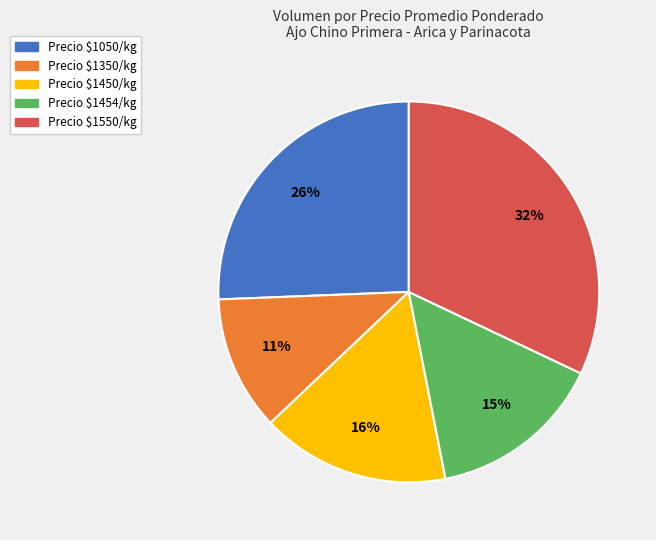

Count the number of slices in the pie.

5